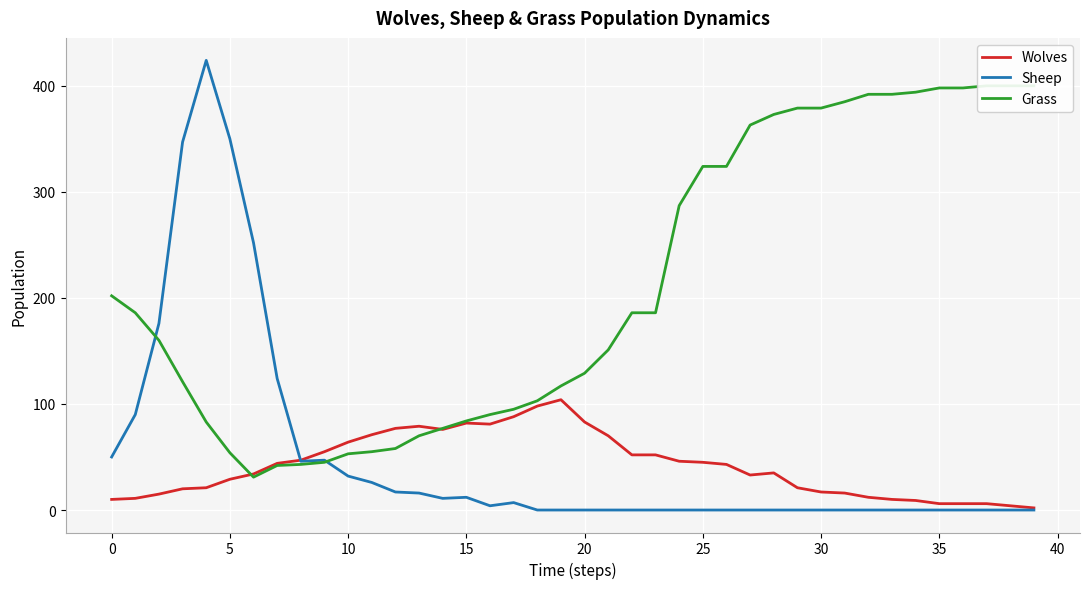

Which has a higher value, 14 or 19?

19